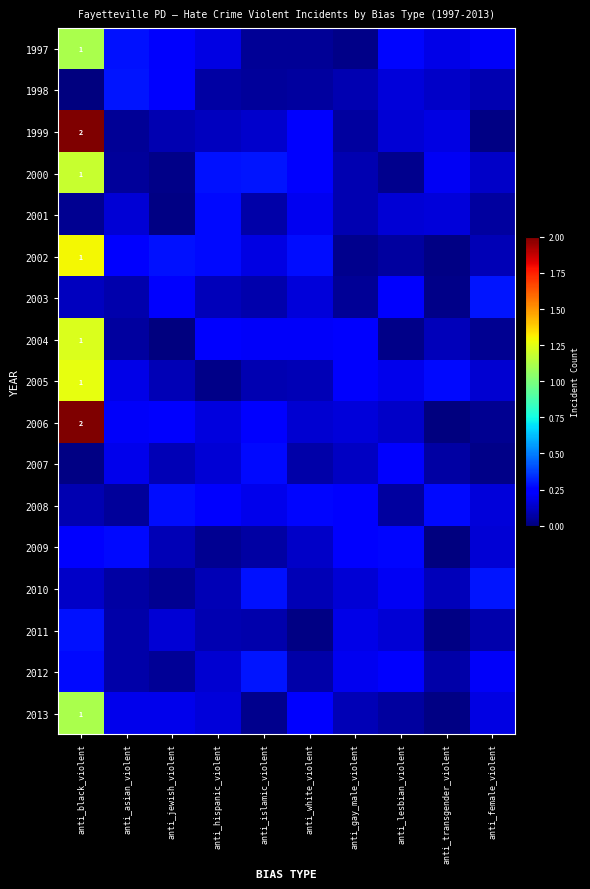

What is the average value of the 2013 series?

0.2